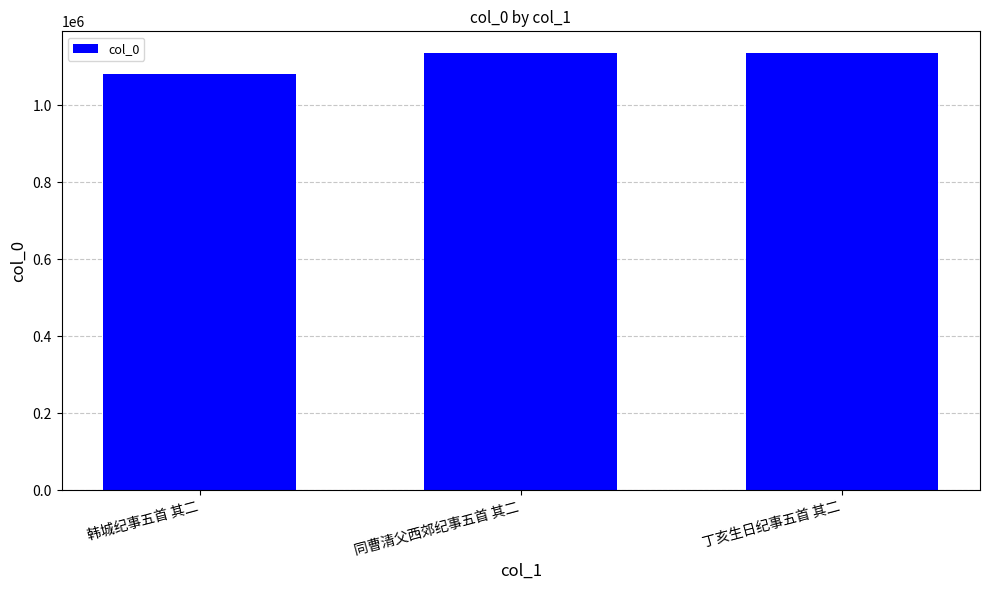

What is the label of the 1st bar from the left?

韩城纪事五首 其二